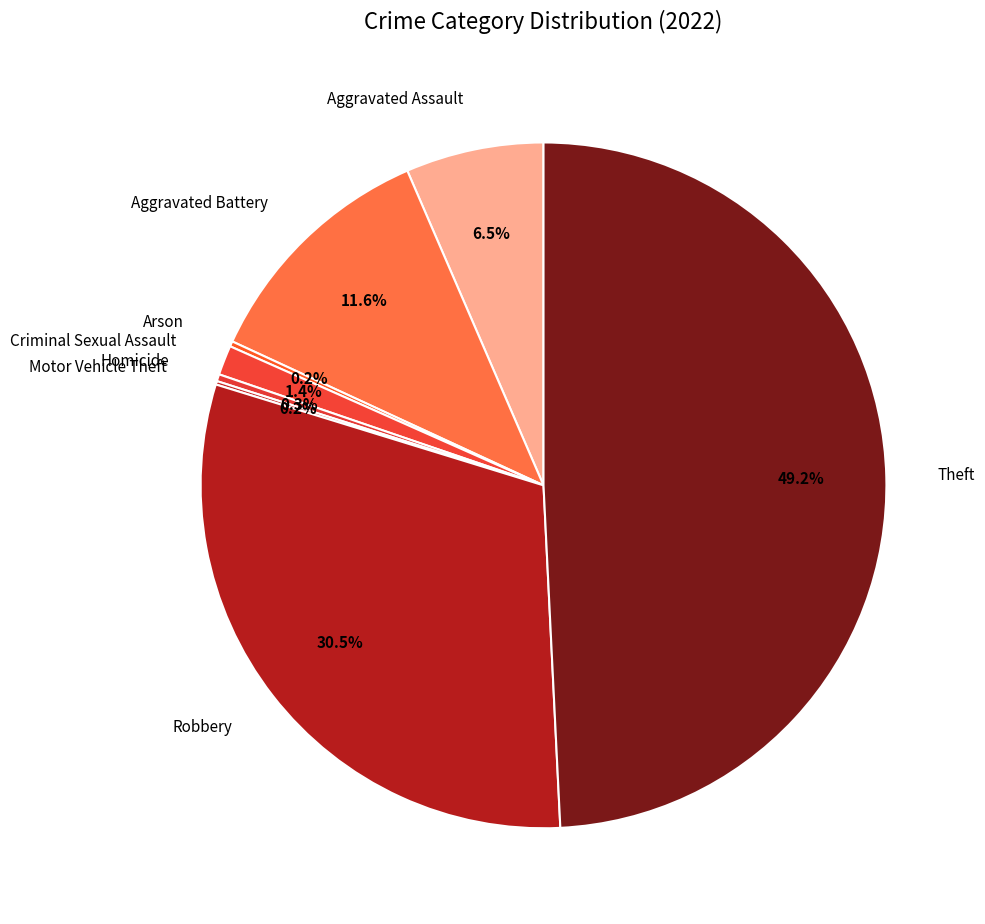

How many slices are in this pie chart?

8